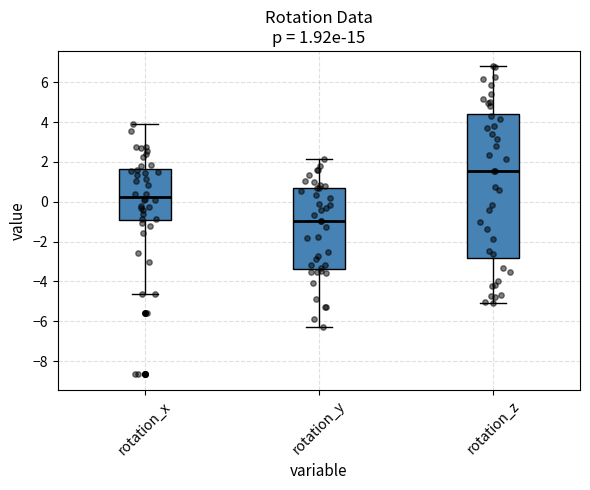

Which box is the tallest, from its lower edge to its upper edge?

rotation_z